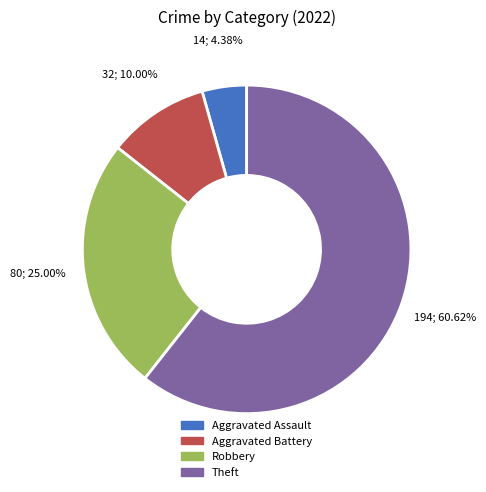

How many slices are in this pie chart?

4